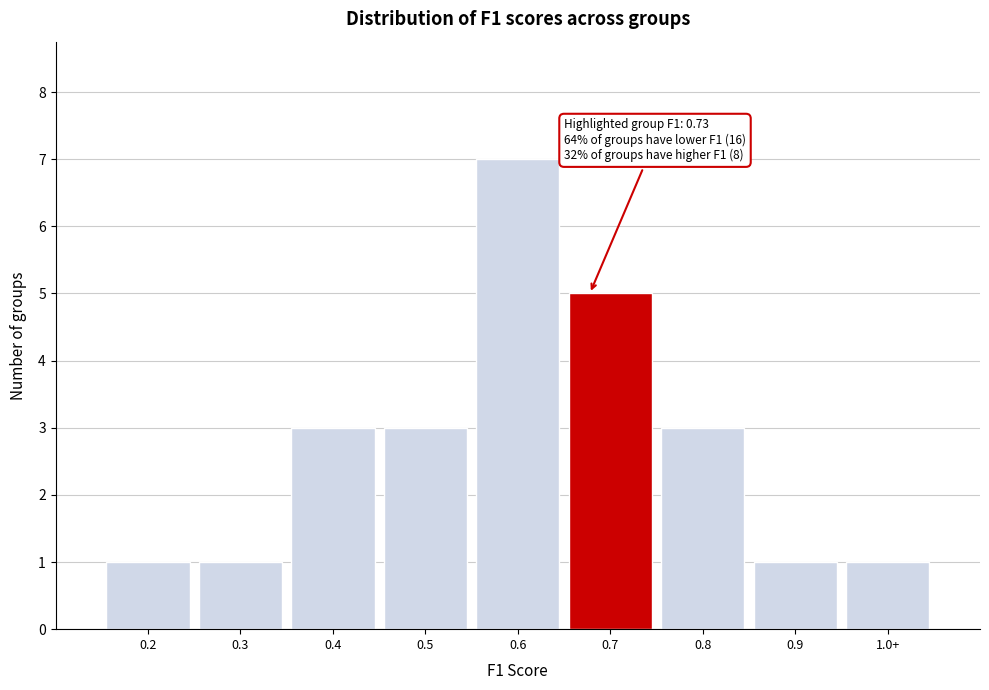

Reading right to left, transcribe all the data shown in this chart.

1.0+=1	0.9=1	0.8=3	0.7=5	0.6=7	0.5=3	0.4=3	0.3=1	0.2=1